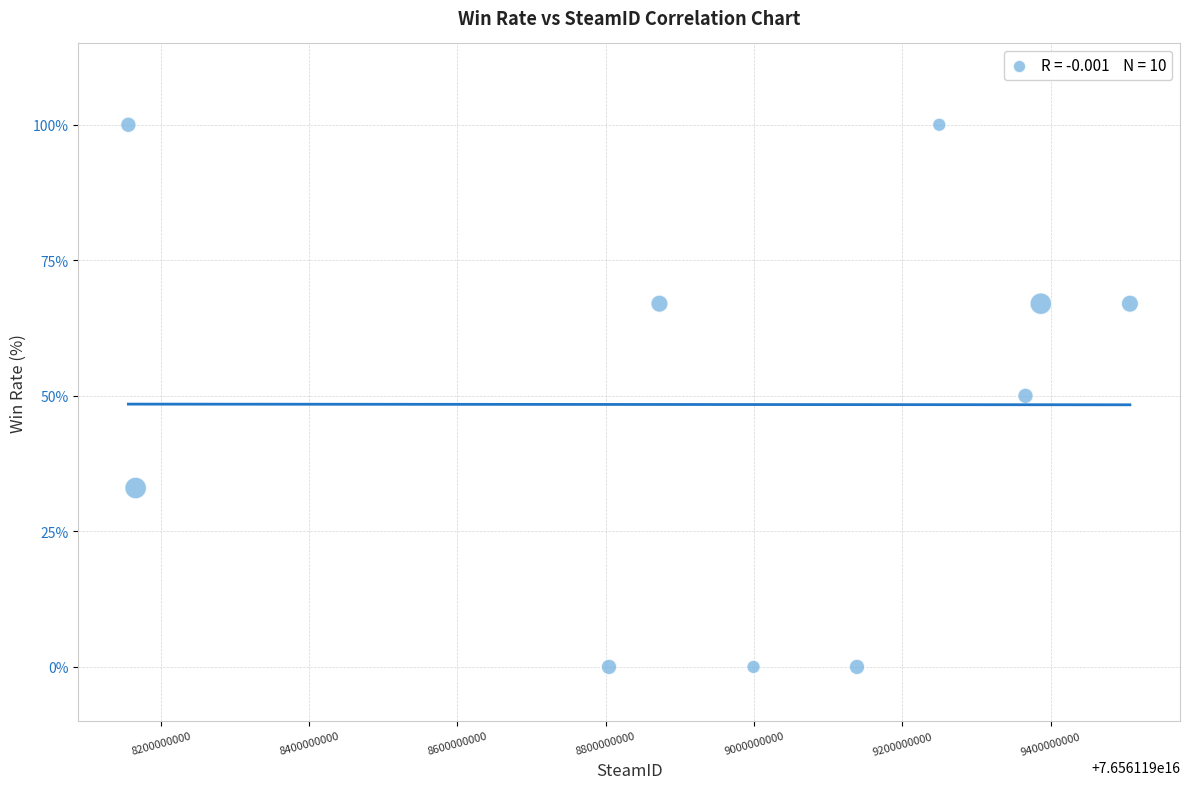

What is the average Y value?

48